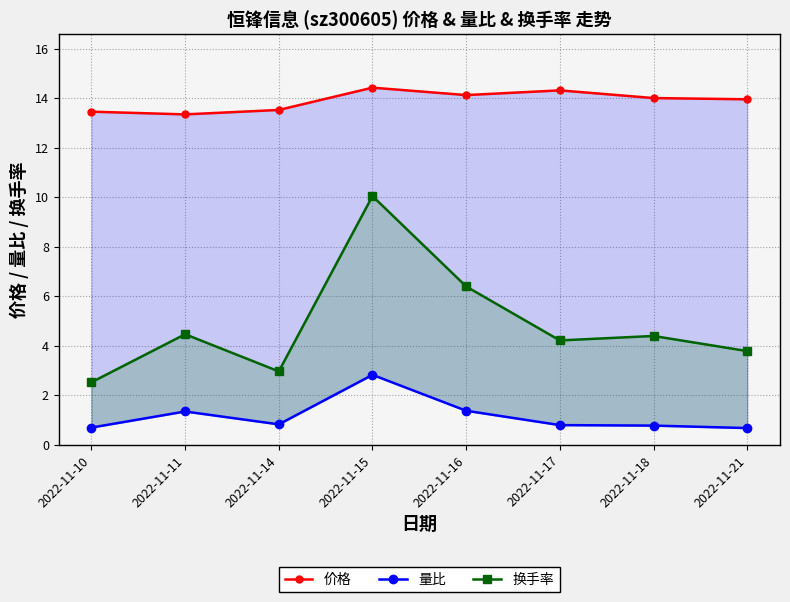

What is the greatest value displayed?

14.4